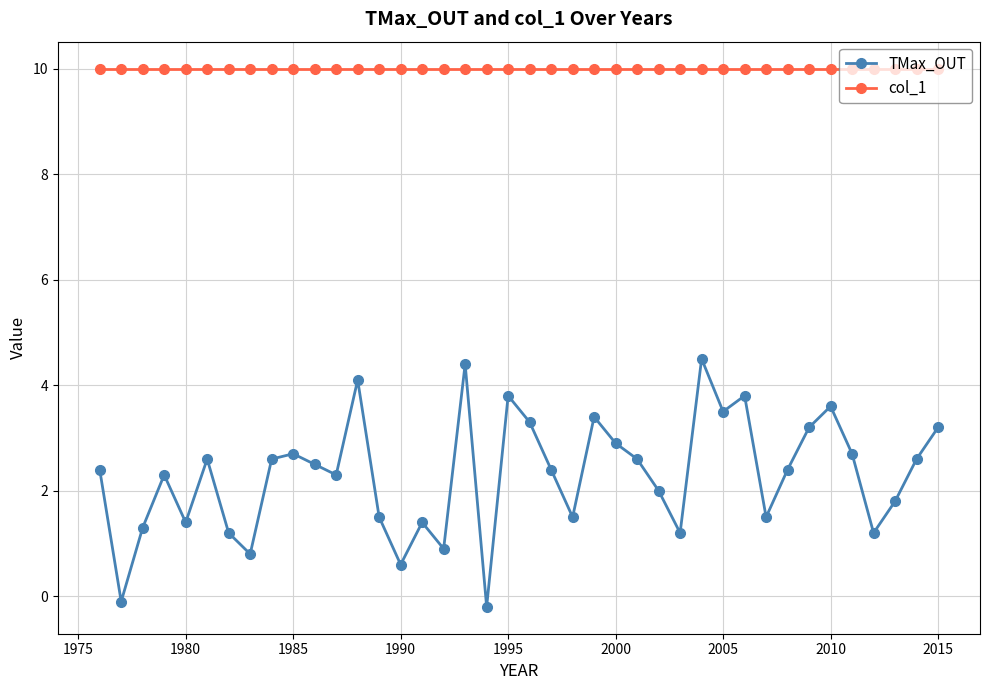

What is the minimum value for TMax_OUT?

-0.2